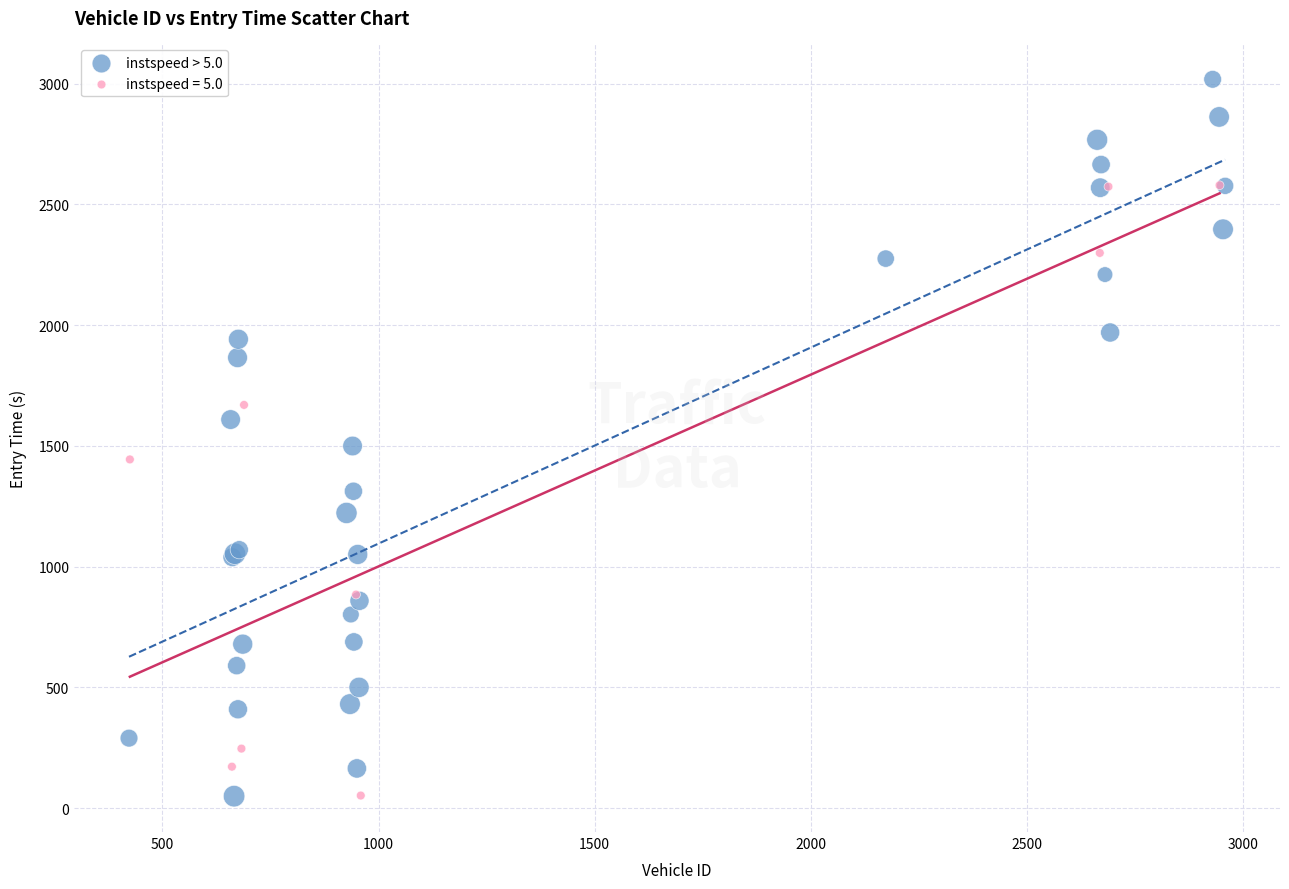

Which series has the widest spread of Y values?

instspeed > 5.0